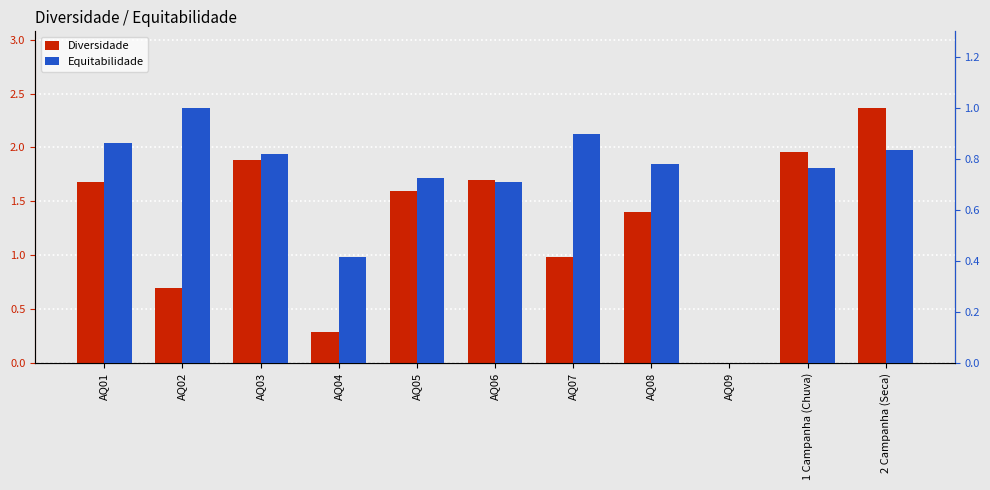

How many bars are there in each group?

2